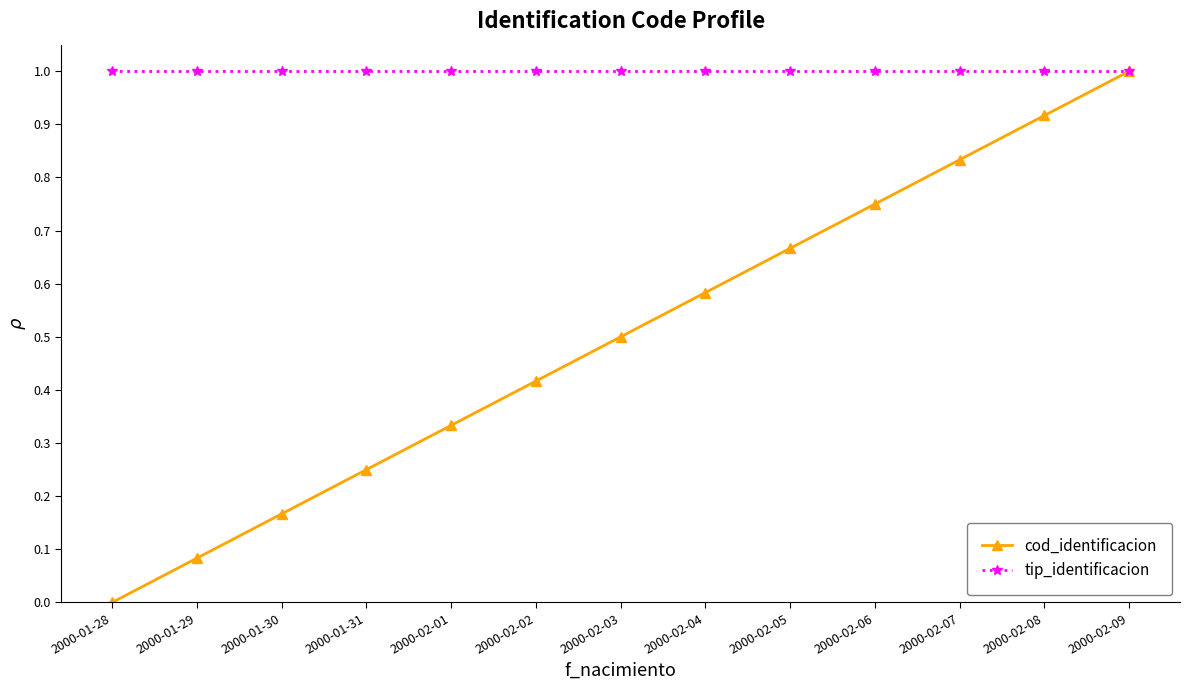

At 2000-02-05, list the series in order from smallest to largest.

cod_identificacion, tip_identificacion